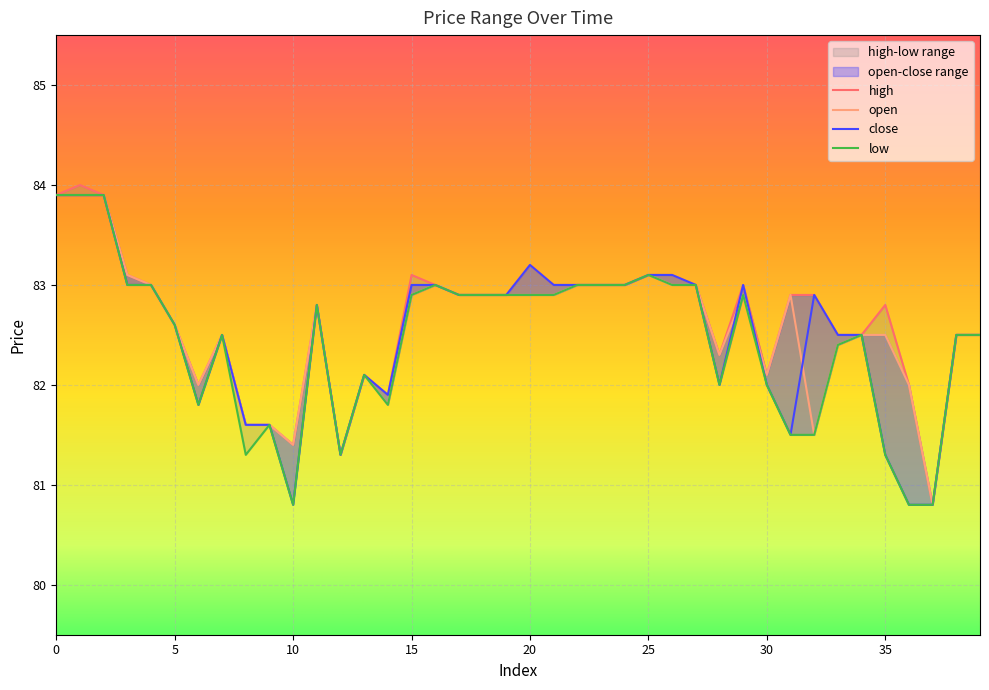

Reading left to right, list all the values displayed in this chart.

open: 83.9	83.9	83.9	83.1	83.0	82.6	82.0	82.5	81.6	81.6	81.4	82.8	81.3	82.1	81.8	82.9	83.0	82.9	82.9	82.9	82.9	82.9	83.0	83.0	83.0	83.1	83.0	83.0	82.3	82.9	82.1	82.9	81.5	82.4	82.5	82.5	82.0	80.8	82.5	82.5
close: 83.9	83.9	83.9	83.0	83.0	82.6	81.8	82.5	81.6	81.6	80.8	82.8	81.3	82.1	81.9	83.0	83.0	82.9	82.9	82.9	83.2	83.0	83.0	83.0	83.0	83.1	83.1	83.0	82.0	83.0	82.0	81.5	82.9	82.5	82.5	81.3	80.8	80.8	82.5	82.5
high: 83.9	84.0	83.9	83.1	83.0	82.6	82.0	82.5	81.6	81.6	81.4	82.8	81.3	82.1	81.9	83.1	83.0	82.9	82.9	82.9	83.2	83.0	83.0	83.0	83.0	83.1	83.1	83.0	82.3	83.0	82.1	82.9	82.9	82.5	82.5	82.8	82.0	80.8	82.5	82.5
low: 83.9	83.9	83.9	83.0	83.0	82.6	81.8	82.5	81.3	81.6	80.8	82.8	81.3	82.1	81.8	82.9	83.0	82.9	82.9	82.9	82.9	82.9	83.0	83.0	83.0	83.1	83.0	83.0	82.0	82.9	82.0	81.5	81.5	82.4	82.5	81.3	80.8	80.8	82.5	82.5